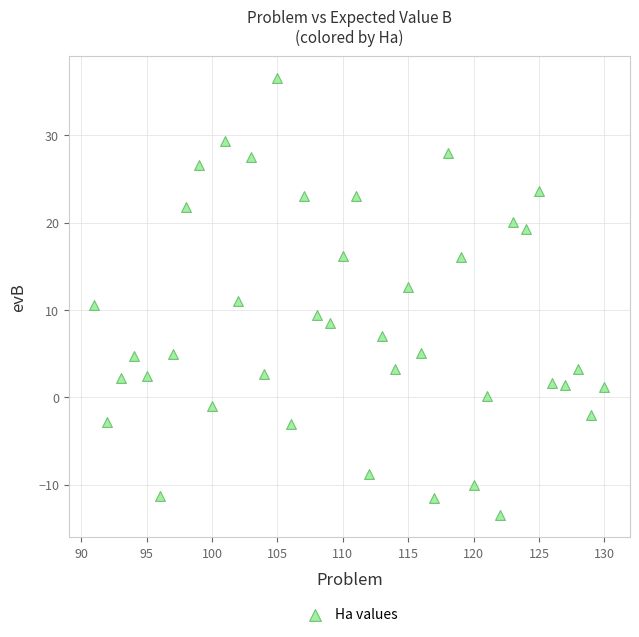

What is the range of Y values (max minus min)?

50.0